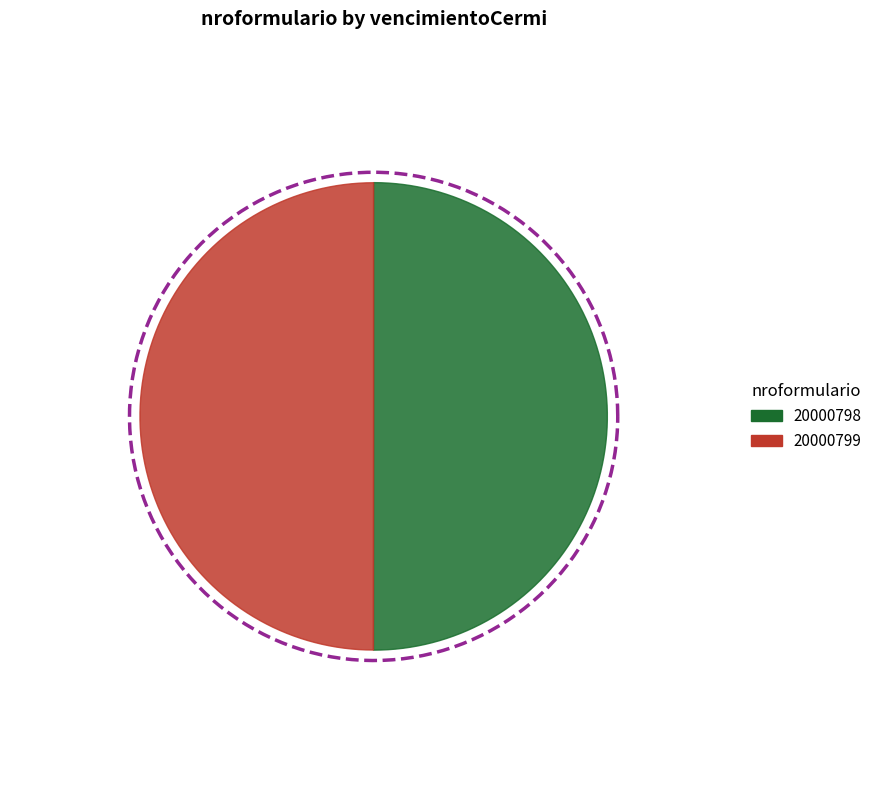

Which has a higher value, 20000799 or 20000798?

20000798